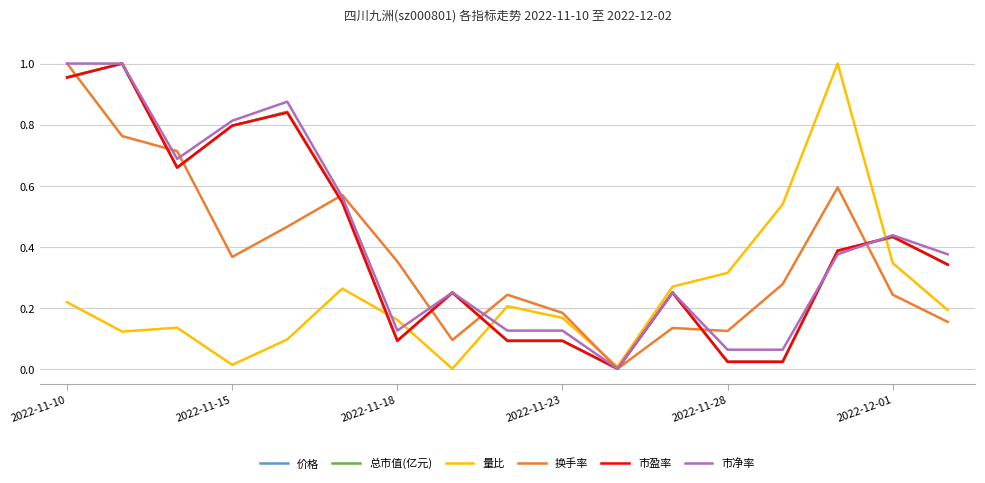

What are all the series names shown in the legend?

价格, 总市值(亿元), 量比, 换手率, 市盈率, 市净率